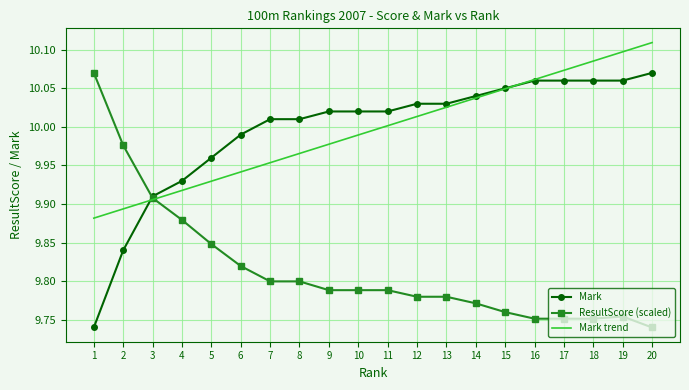

What is the spread (max minus min) of values at 18?

0.3